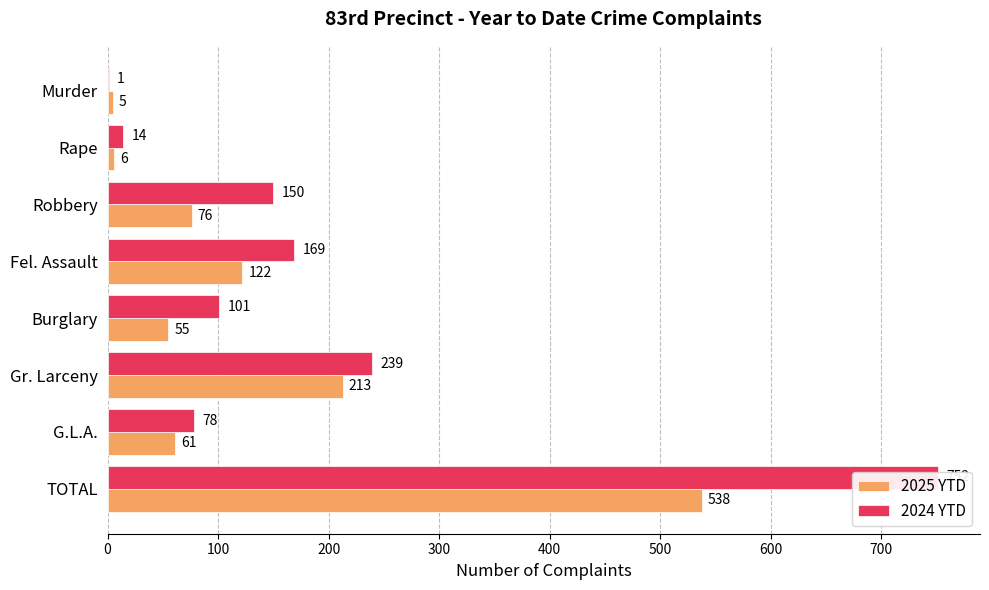

Count the number of data series in this chart.

2